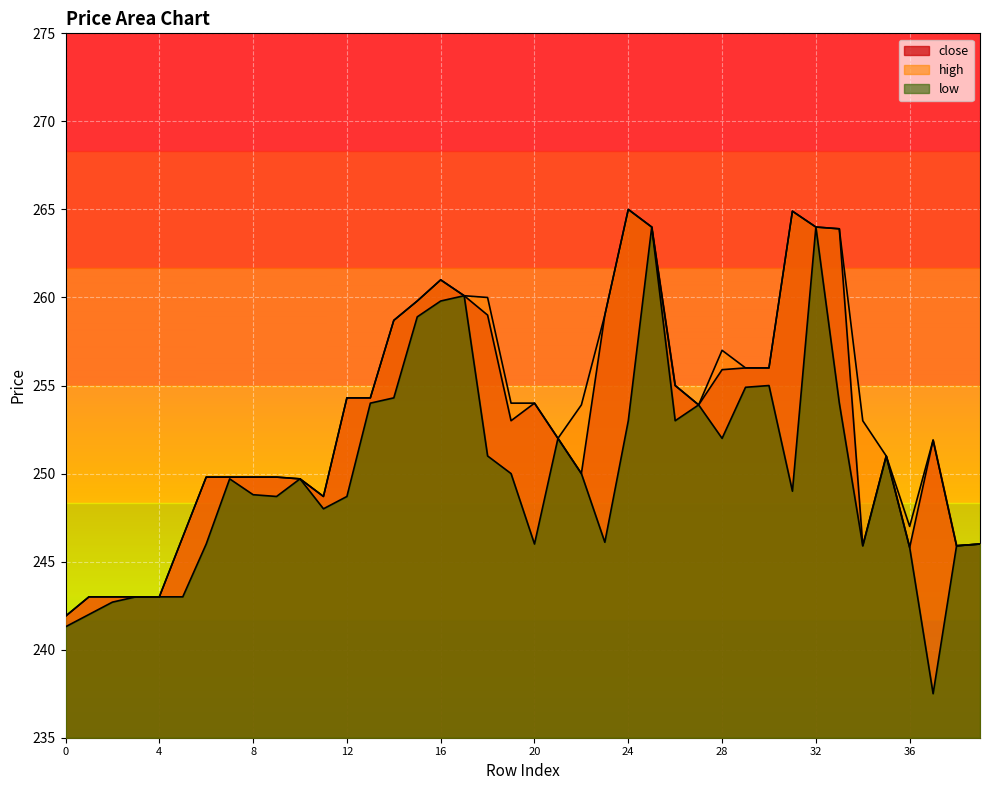

True or false: close and low cross at least once.

False